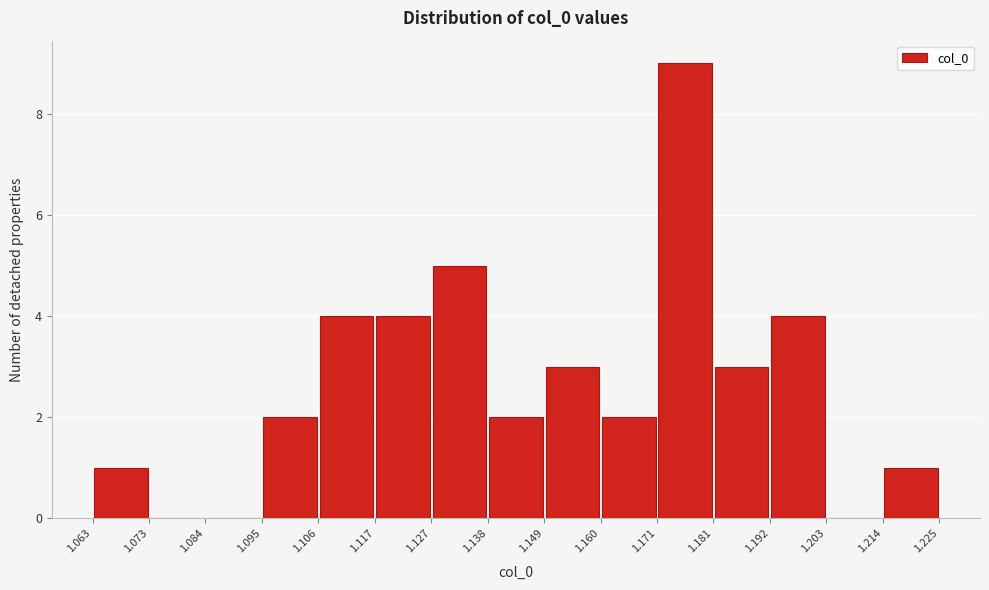

How tall is the bar that spans 1.181 to 1.192 on the x-axis? The values are not printed on the chart, so give them approximately, as read against the axis.

3